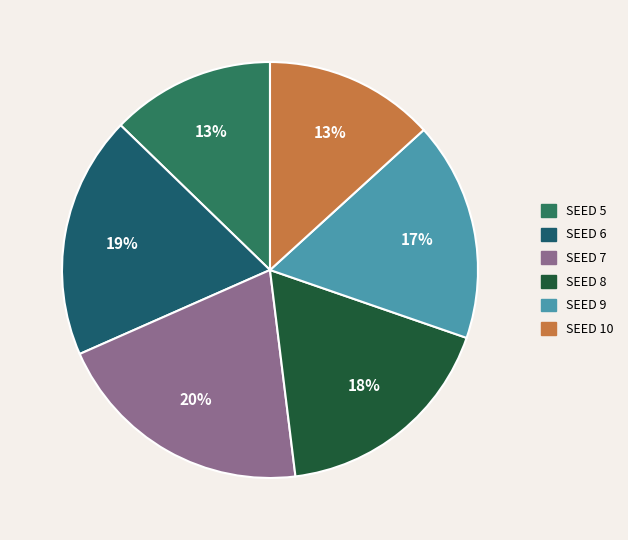

Is there any slice that represents more than half of the pie?

No